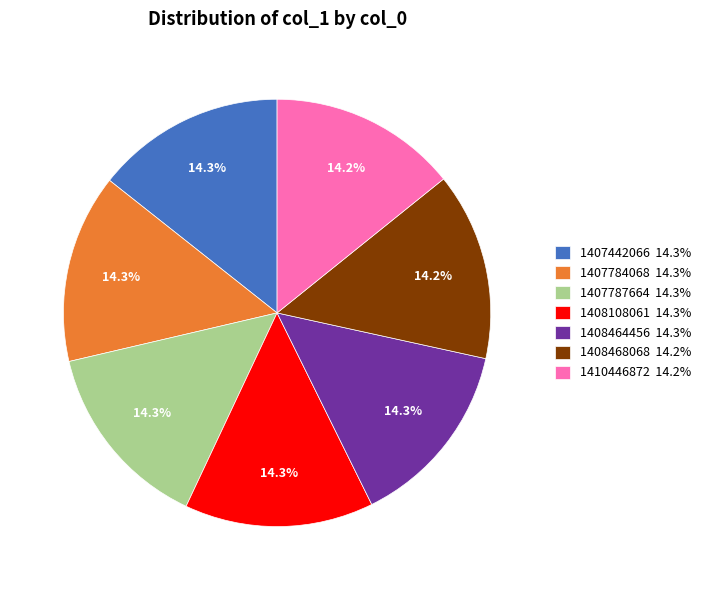

The 1407442066 slice represents 14% of the pie. True or false?

True